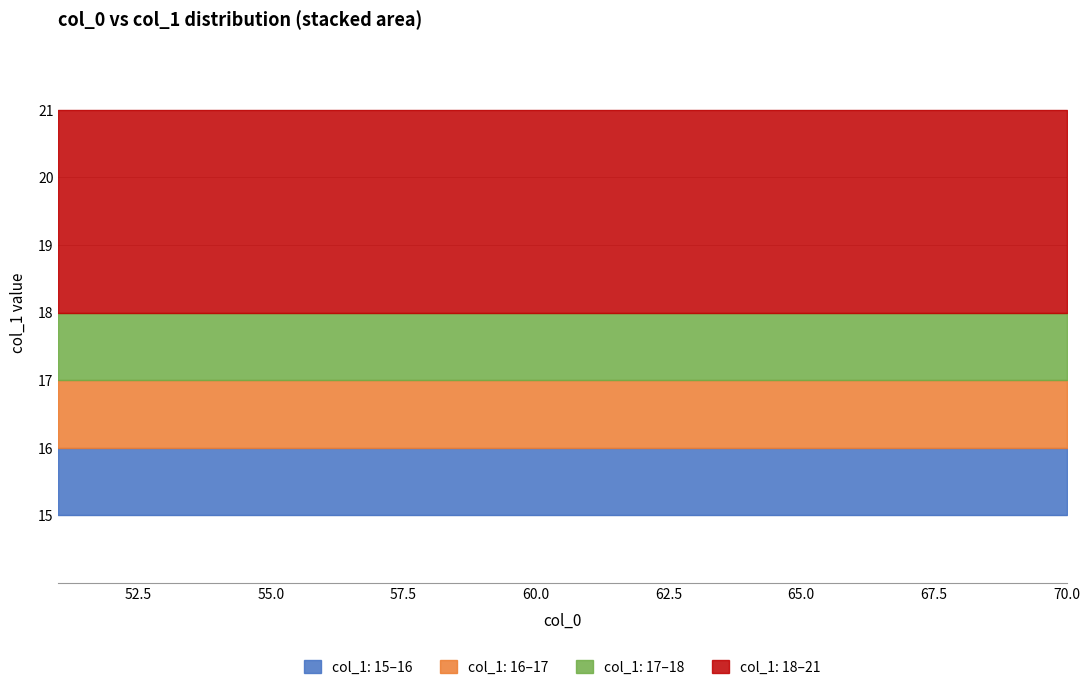

What is the lowest value of the col_1_min series?

15.0